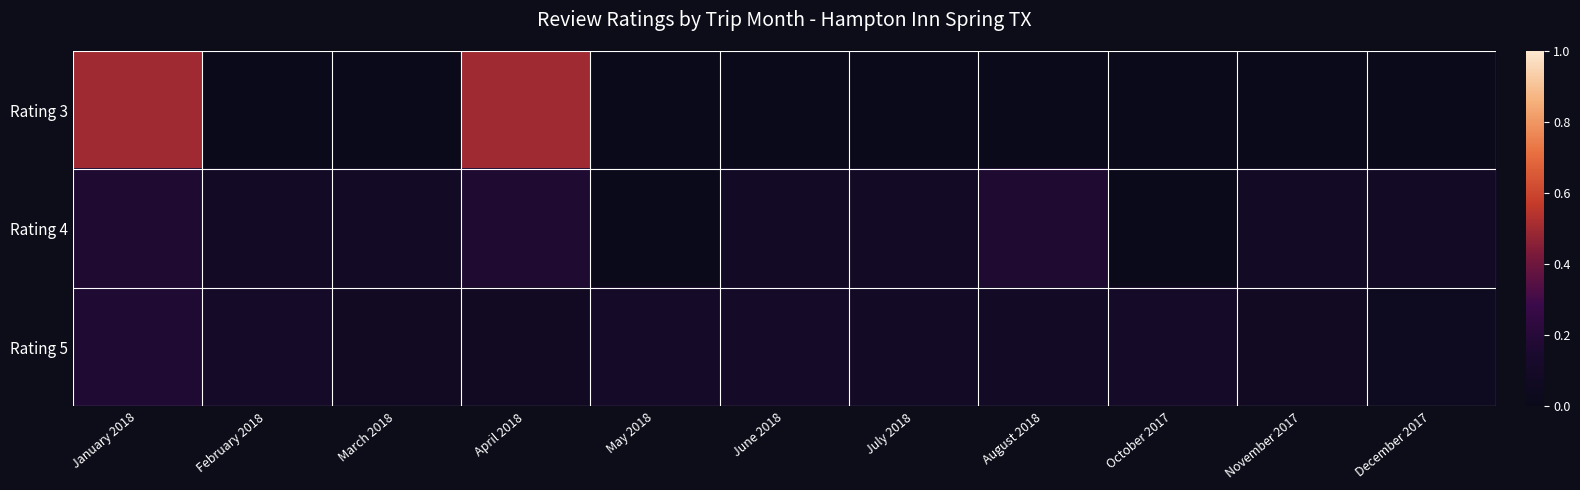

At how many categories does at least one series exceed 0?

11